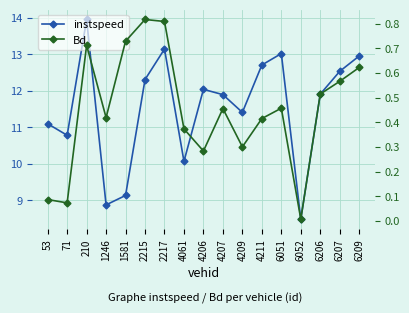

Is it true that Bd equals 0.2 at 6206?

False